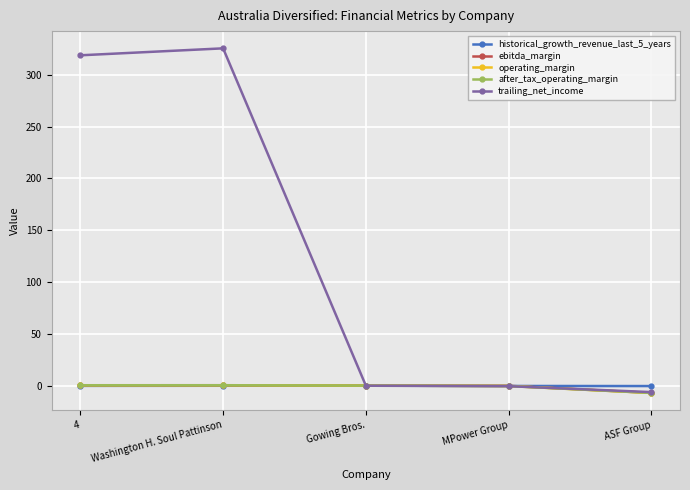

The operating_margin series shows -3.8 at ASF Group. True or false?

False